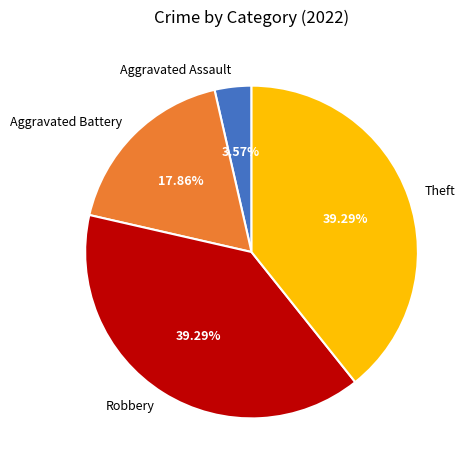

How many slices are in this pie chart?

4